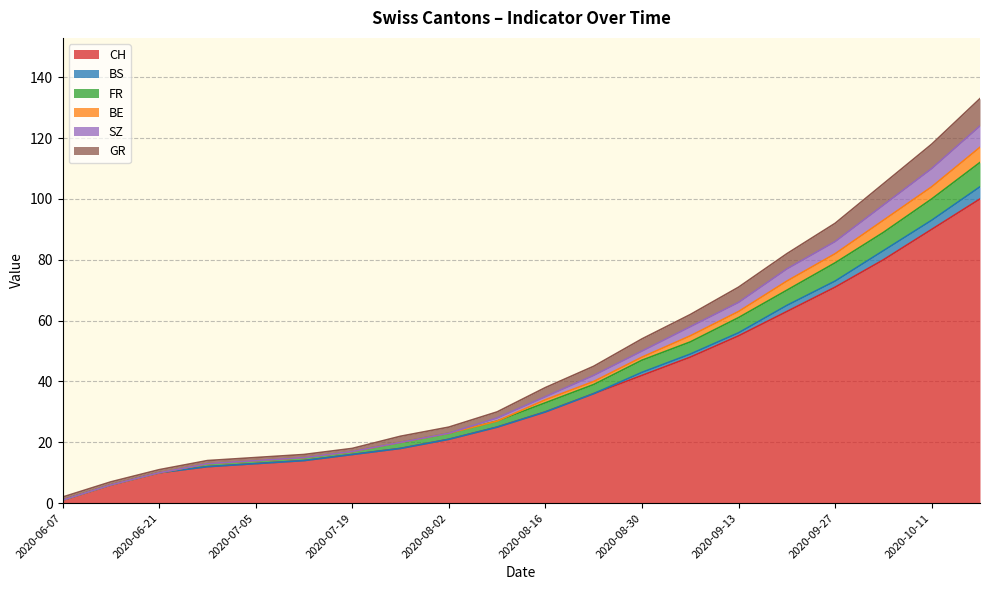

What are all the series names shown in the legend?

CH, BS, FR, BE, SZ, GR